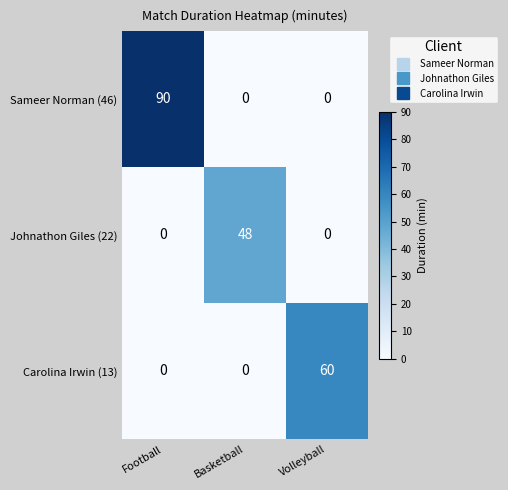

How many values in Johnathon Giles (22) are above zero?

1